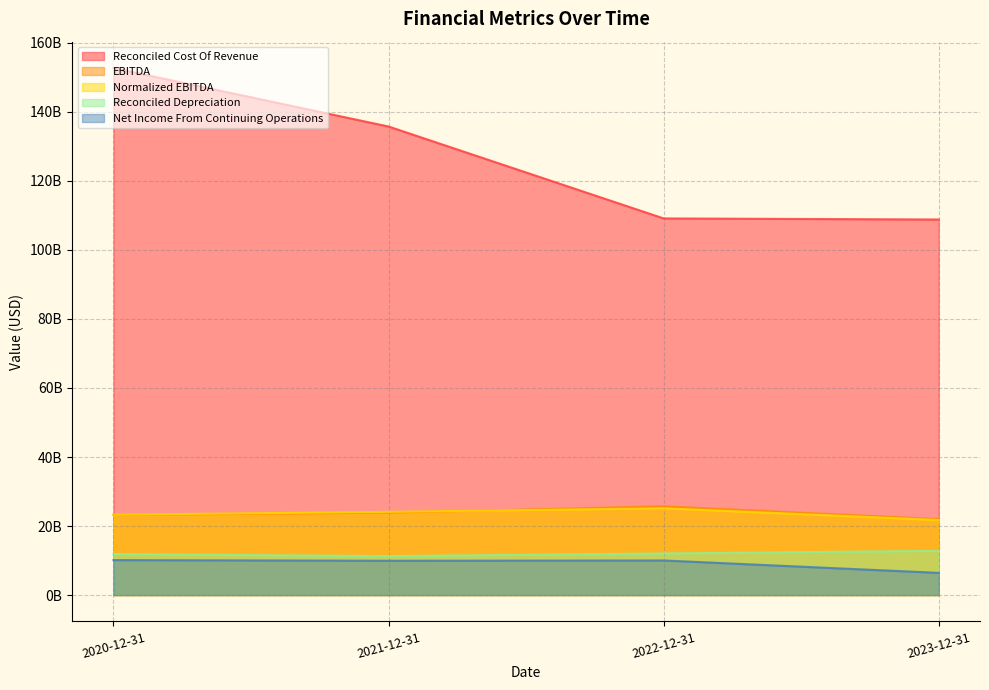

What is the maximum value shown in the chart?

152704000000